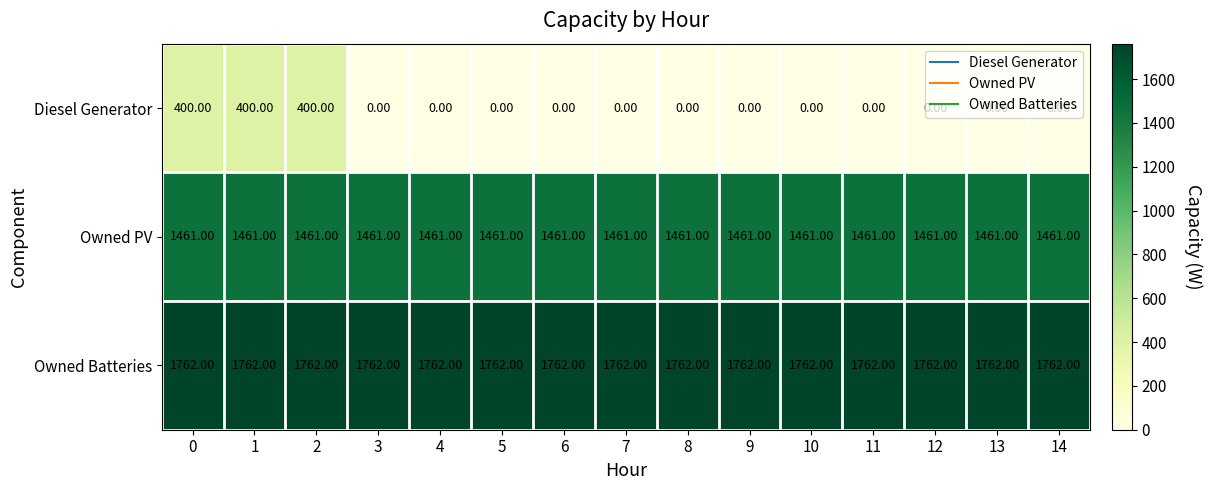

Which series has the largest total across all categories?

Owned Batteries